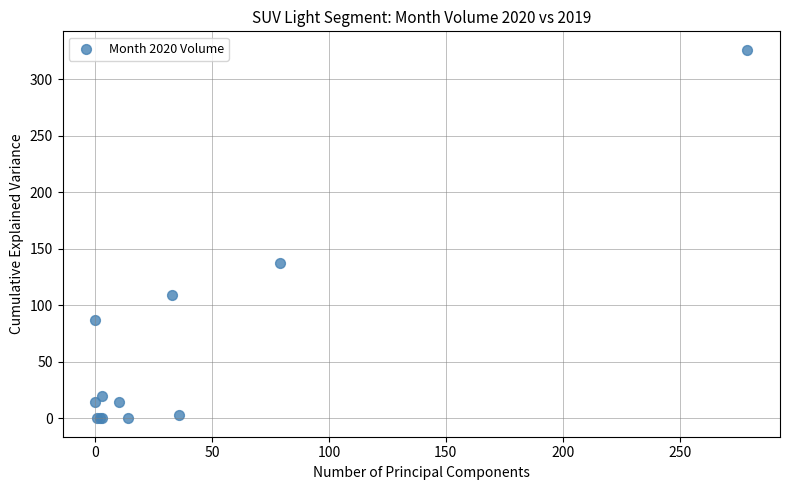

What Y value in the scatter plot is closest to 163?

137